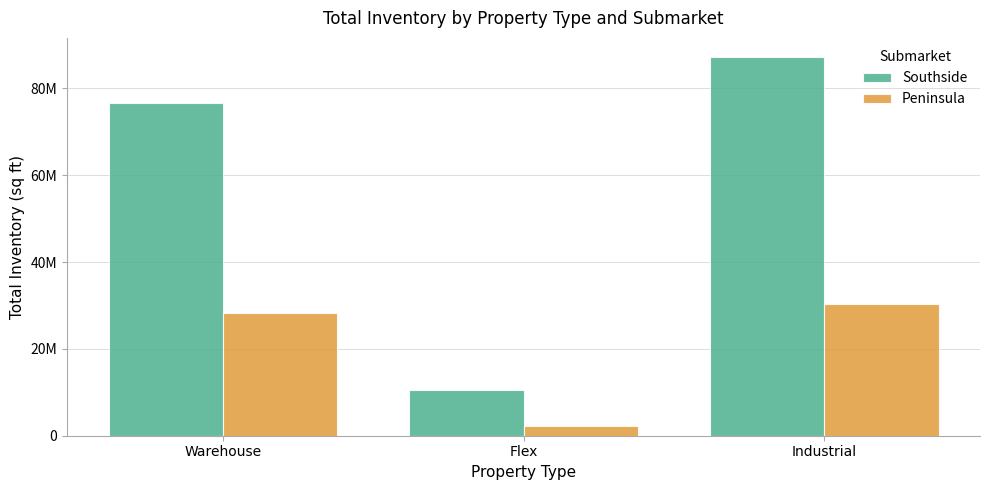

At Industrial, list the series in order from largest to smallest.

Southside, Peninsula